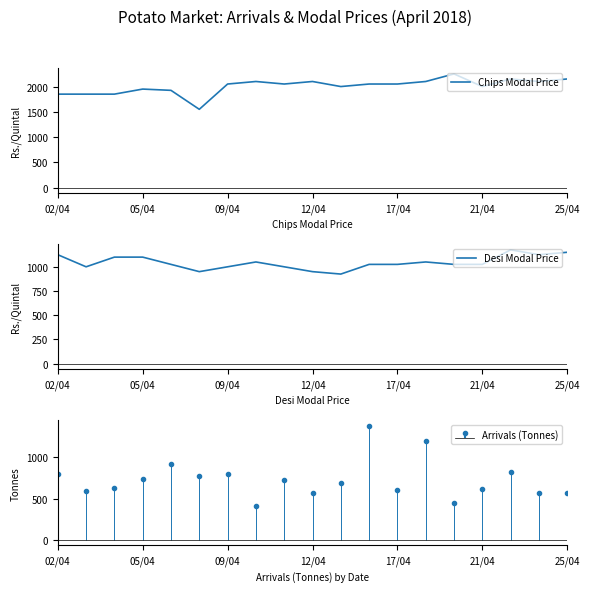

Where does the Desi Modal Price series first go above 1025?

02/04